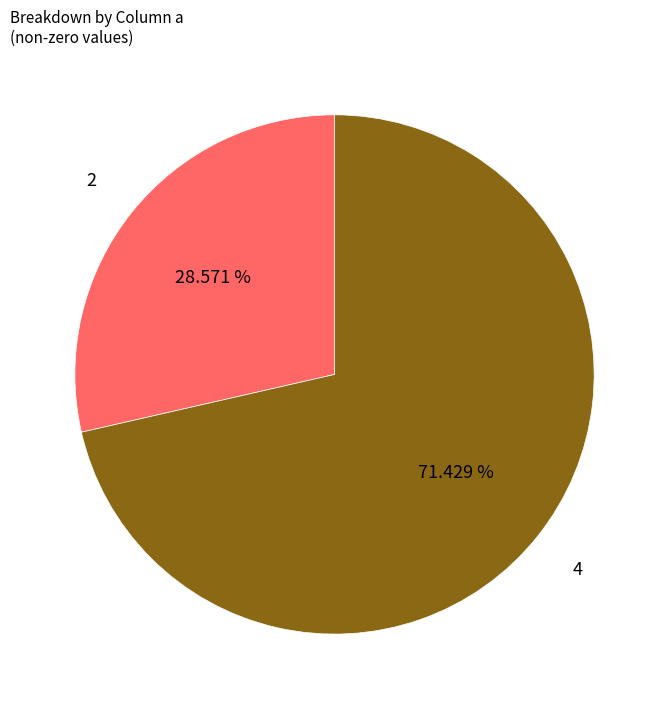

Rank the categories by value from highest to lowest.

4, 2